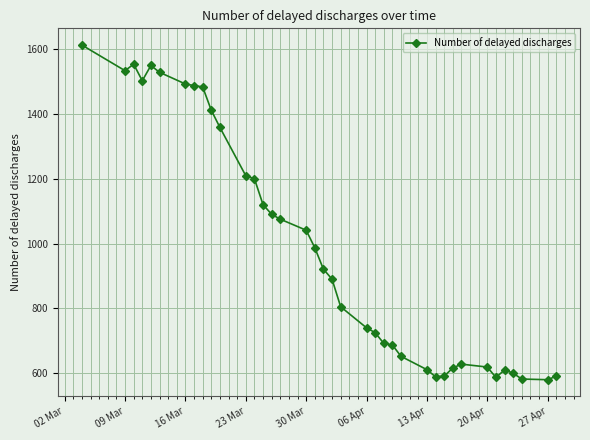

True or false: there are more than 1 points higher than both neighbors.

True